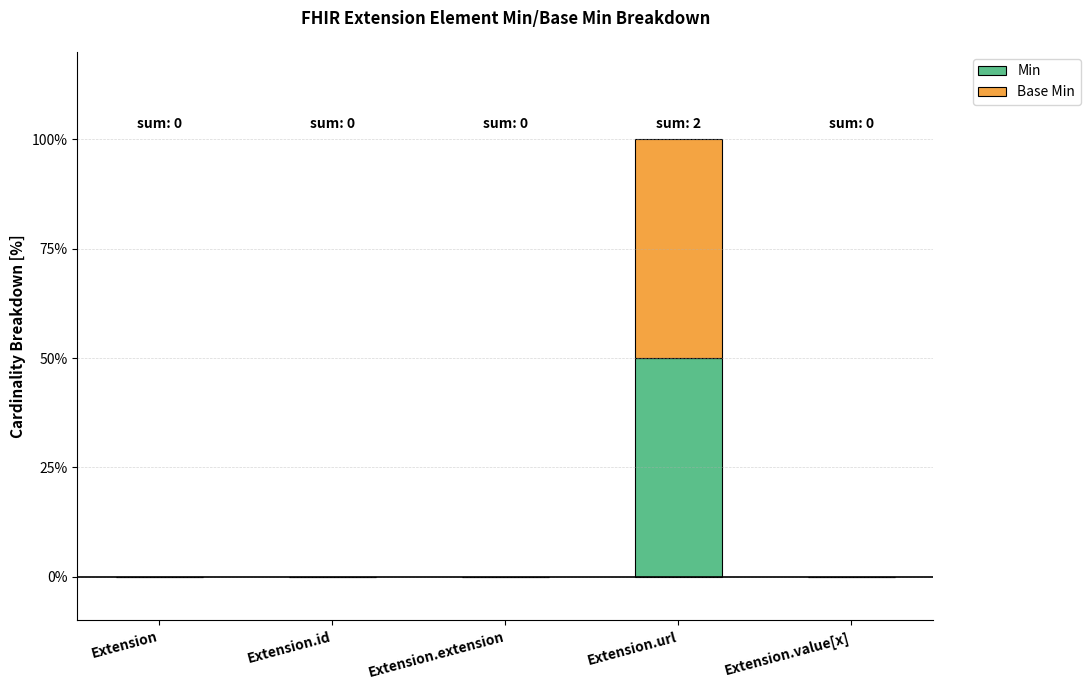

What is the total value across all series at Extension.url?

100